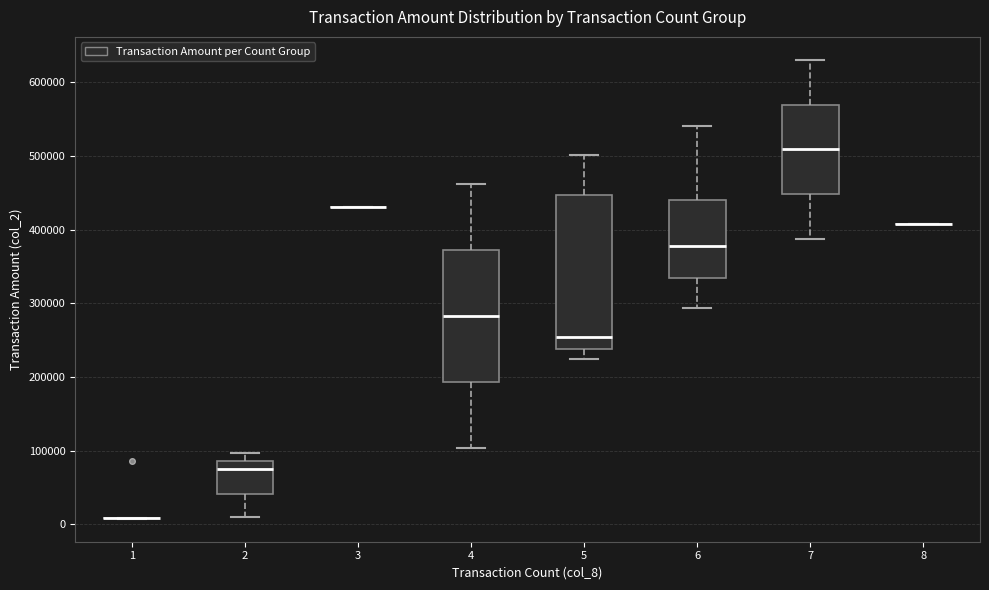

Reading left to right, read every box against the y-axis: the position of its median line, the range the box covers, and the ends of its whiskers. The values are not printed on the chart, so give them approximately, as read against the axis.

1: box collapsed to a line at 10000, whiskers 10000 to 10000
2: median 80000, box 40000 to 90000, whiskers 10000 to 100000
3: box collapsed to a line at 430000, whiskers 430000 to 430000
4: median 280000, box 190000 to 370000, whiskers 100000 to 460000
5: median 250000, box 240000 to 450000, whiskers 220000 to 500000
6: median 380000, box 330000 to 440000, whiskers 290000 to 540000
7: median 510000, box 450000 to 570000, whiskers 390000 to 630000
8: box collapsed to a line at 410000, whiskers 410000 to 410000